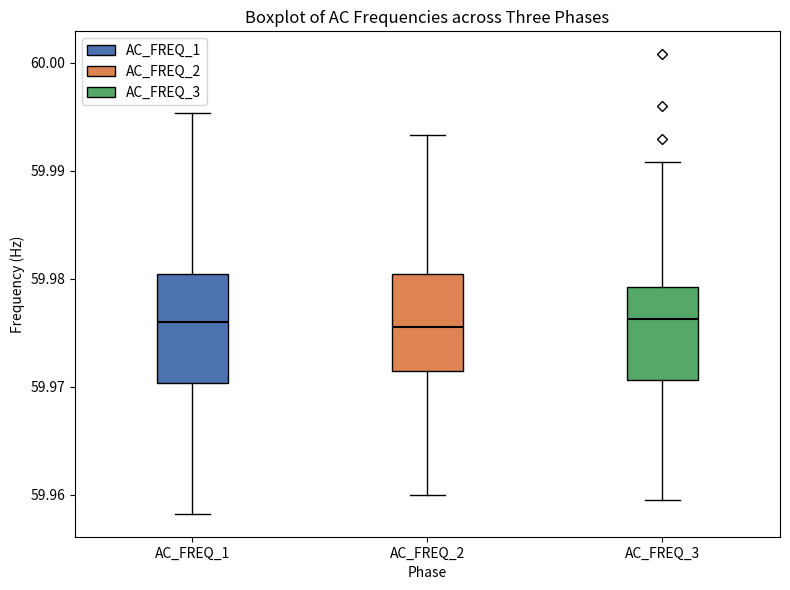

Reading left to right, read every box against the y-axis: the position of its median line, the range the box covers, and the ends of its whiskers. The values are not printed on the chart, so give them approximately, as read against the axis.

AC_FREQ_1: median 59.976, box 59.970 to 59.980, whiskers 59.958 to 59.995
AC_FREQ_2: median 59.976, box 59.971 to 59.980, whiskers 59.960 to 59.993
AC_FREQ_3: median 59.976, box 59.971 to 59.979, whiskers 59.960 to 59.991